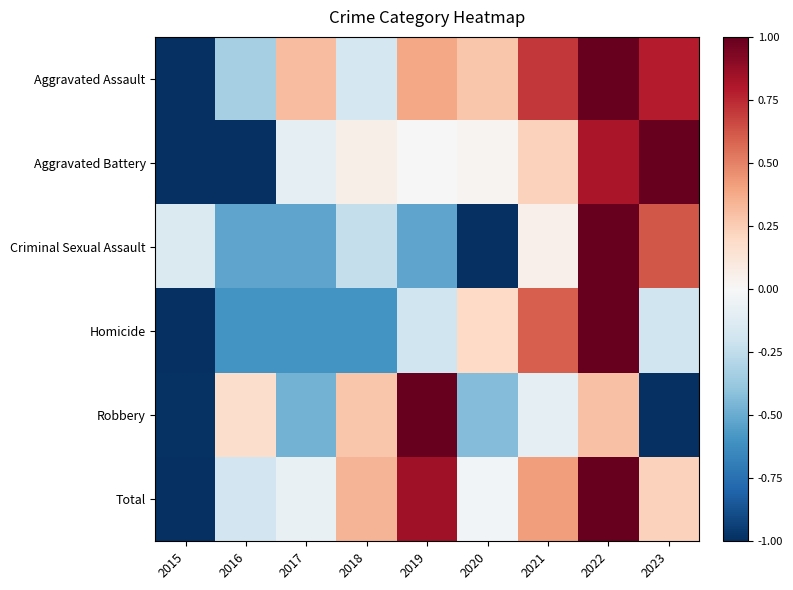

List the series in order of their peak value, highest first.

Aggravated Assault, Aggravated Battery, Criminal Sexual Assault, Homicide, Robbery, Total